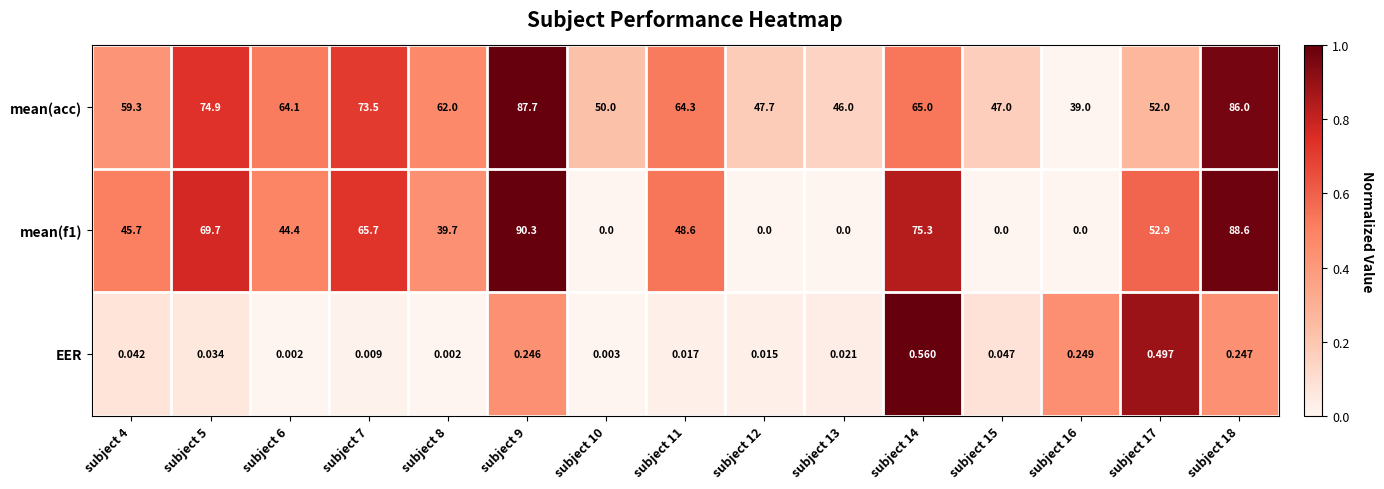

Which series has the largest total across all categories?

mean(acc)